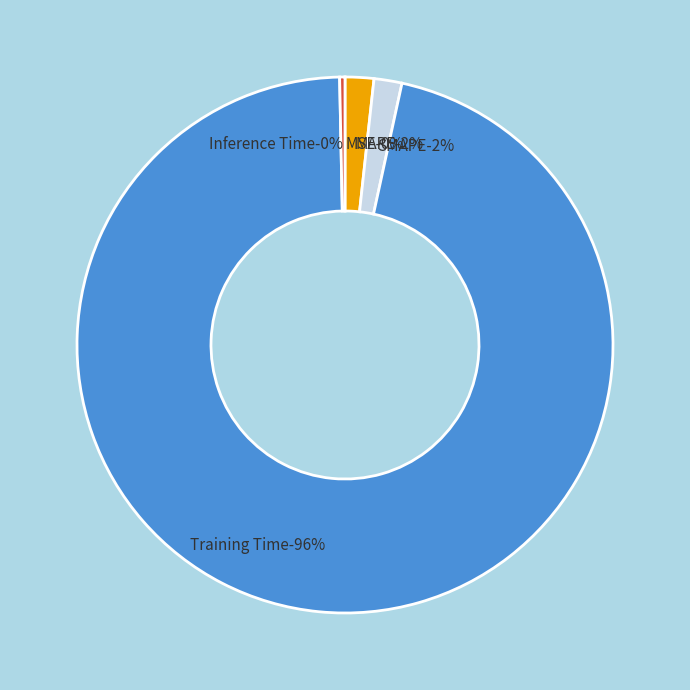

Rank the categories by value from highest to lowest.

Training Time, MAPE, SMAPE, Inference Time, MSE